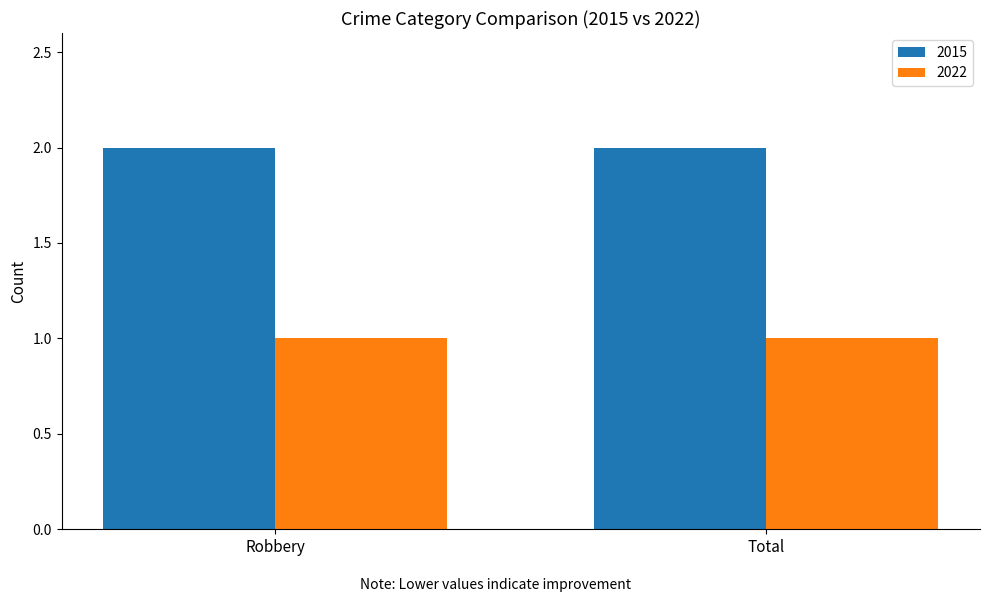

True or false: 2022 has a value of 2 at Robbery.

False